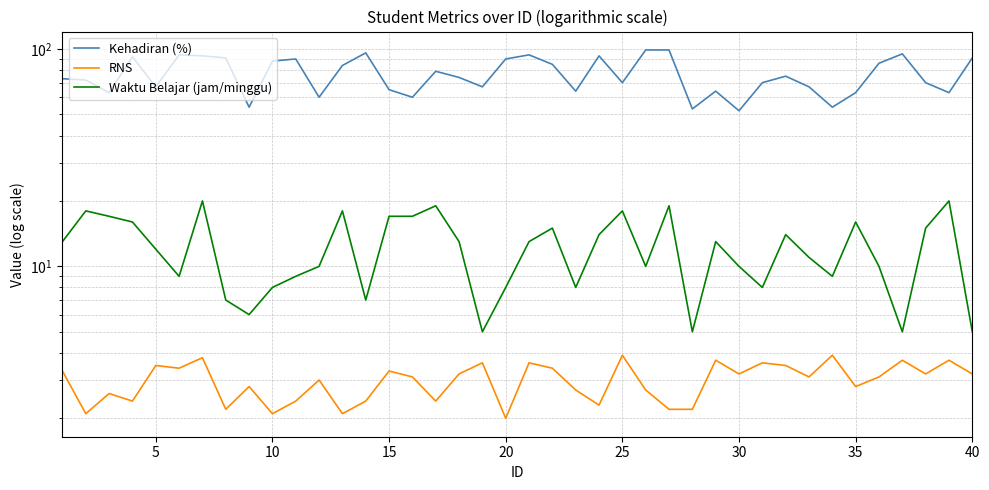

Reading right to left, list all the values displayed in this chart.

Kehadiran (%): 91.0	63.0	70.0	95.0	86.0	63.0	54.0	67.0	75.0	70.0	52.0	64.0	53.0	99.0	99.0	70.0	93.0	64.0	85.0	94.0	90.0	67.0	74.0	79.0	60.0	65.0	96.0	84.0	60.0	90.0	88.0	54.0	91.0	93.0	94.0	67.0	92.0	63.0	72.0	73.0
RNS: 3.2	3.7	3.2	3.7	3.1	2.8	3.9	3.1	3.5	3.6	3.2	3.7	2.2	2.2	2.7	3.9	2.3	2.7	3.4	3.6	2.0	3.6	3.2	2.4	3.1	3.3	2.4	2.1	3.0	2.4	2.1	2.8	2.2	3.8	3.4	3.5	2.4	2.6	2.1	3.3
Waktu Belajar (jam/minggu): 5.0	20.0	15.0	5.0	10.0	16.0	9.0	11.0	14.0	8.0	10.0	13.0	5.0	19.0	10.0	18.0	14.0	8.0	15.0	13.0	8.0	5.0	13.0	19.0	17.0	17.0	7.0	18.0	10.0	9.0	8.0	6.0	7.0	20.0	9.0	12.0	16.0	17.0	18.0	13.0